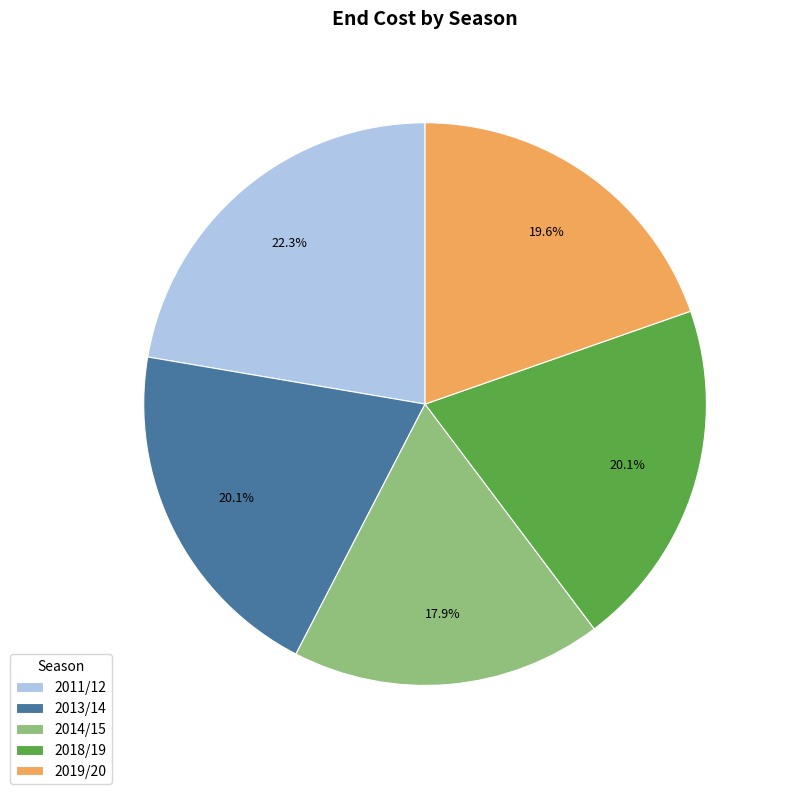

Does 2019/20 represent more than half of the total?

No